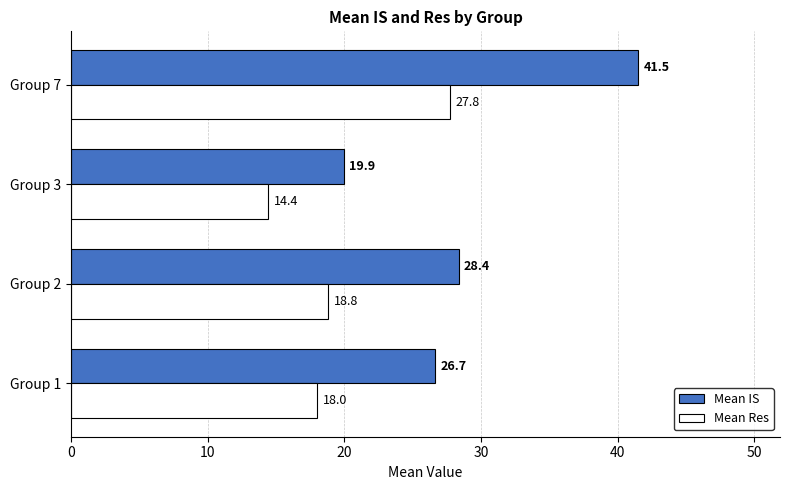

Where is Mean IS nearest to the value 30?

Group 2